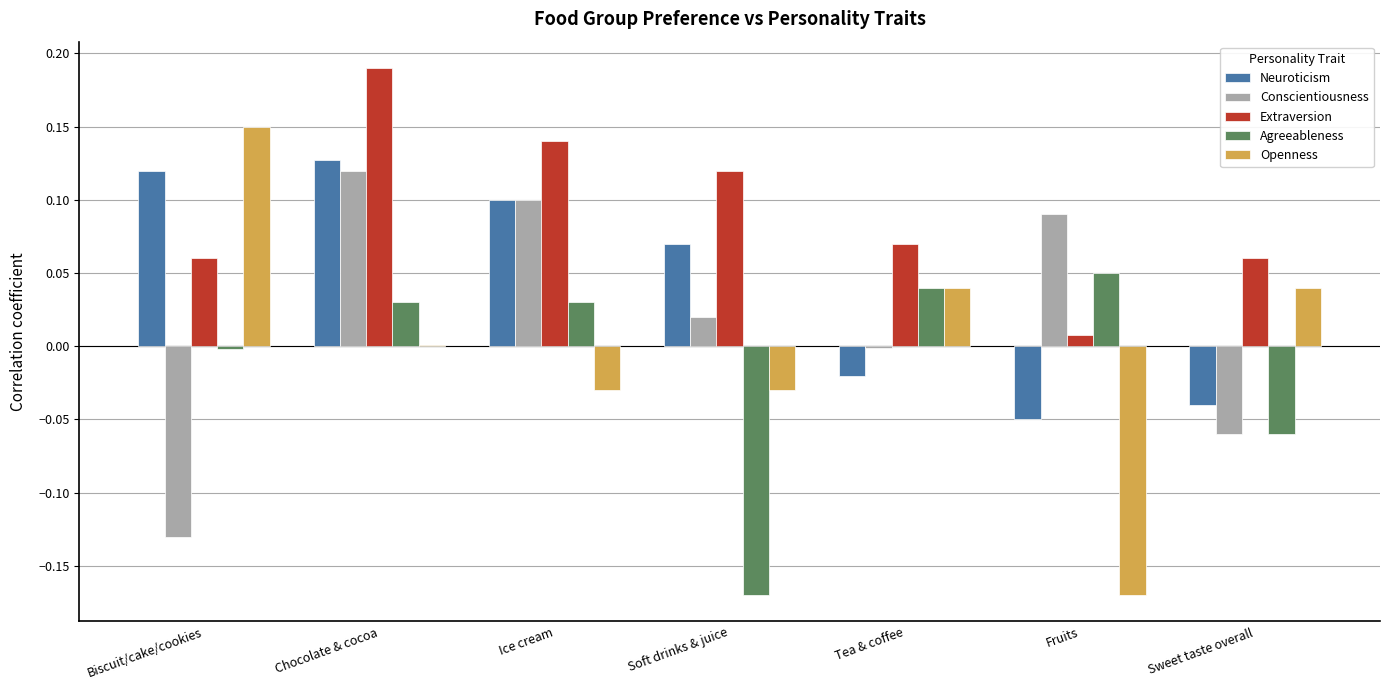

What is the sum of all Extraversion values?

0.6